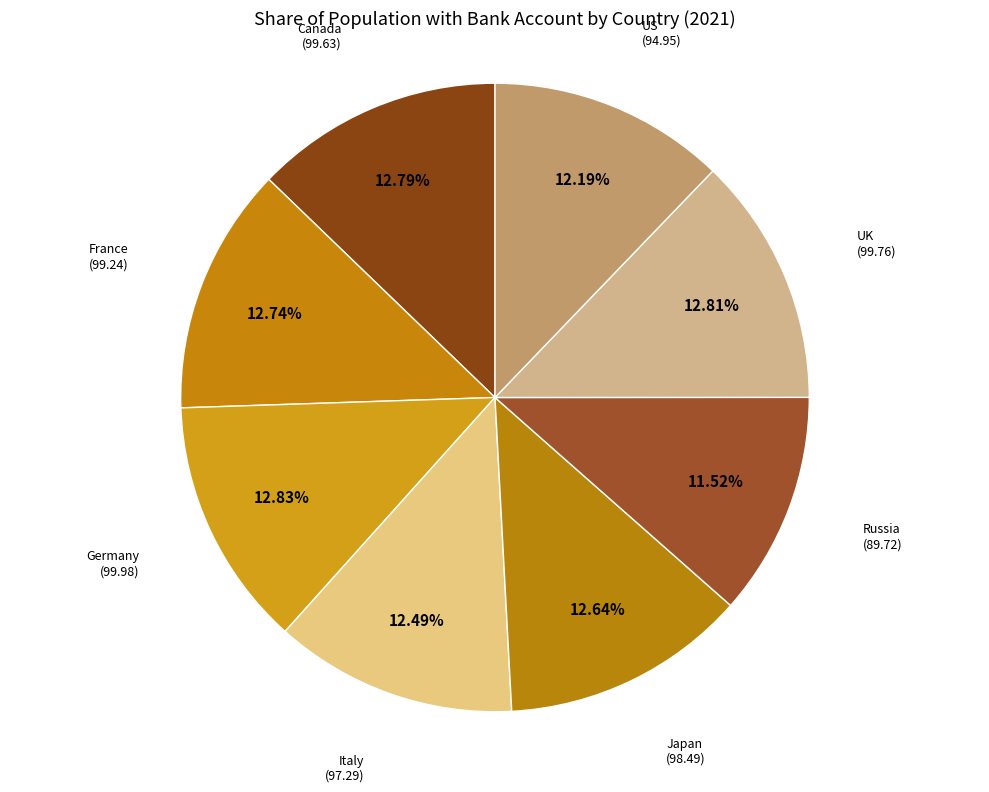

Between Italy and Russia, which is larger?

Italy